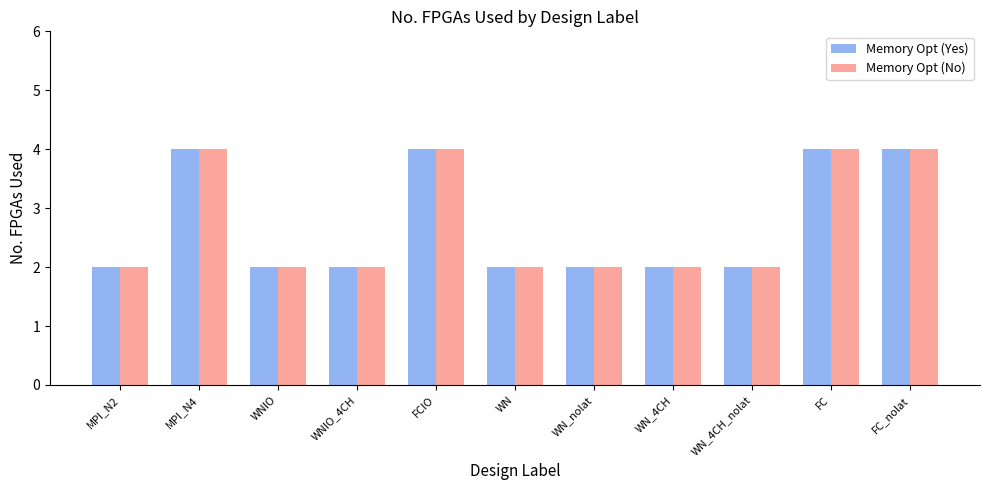

How many series are shown in this chart?

2